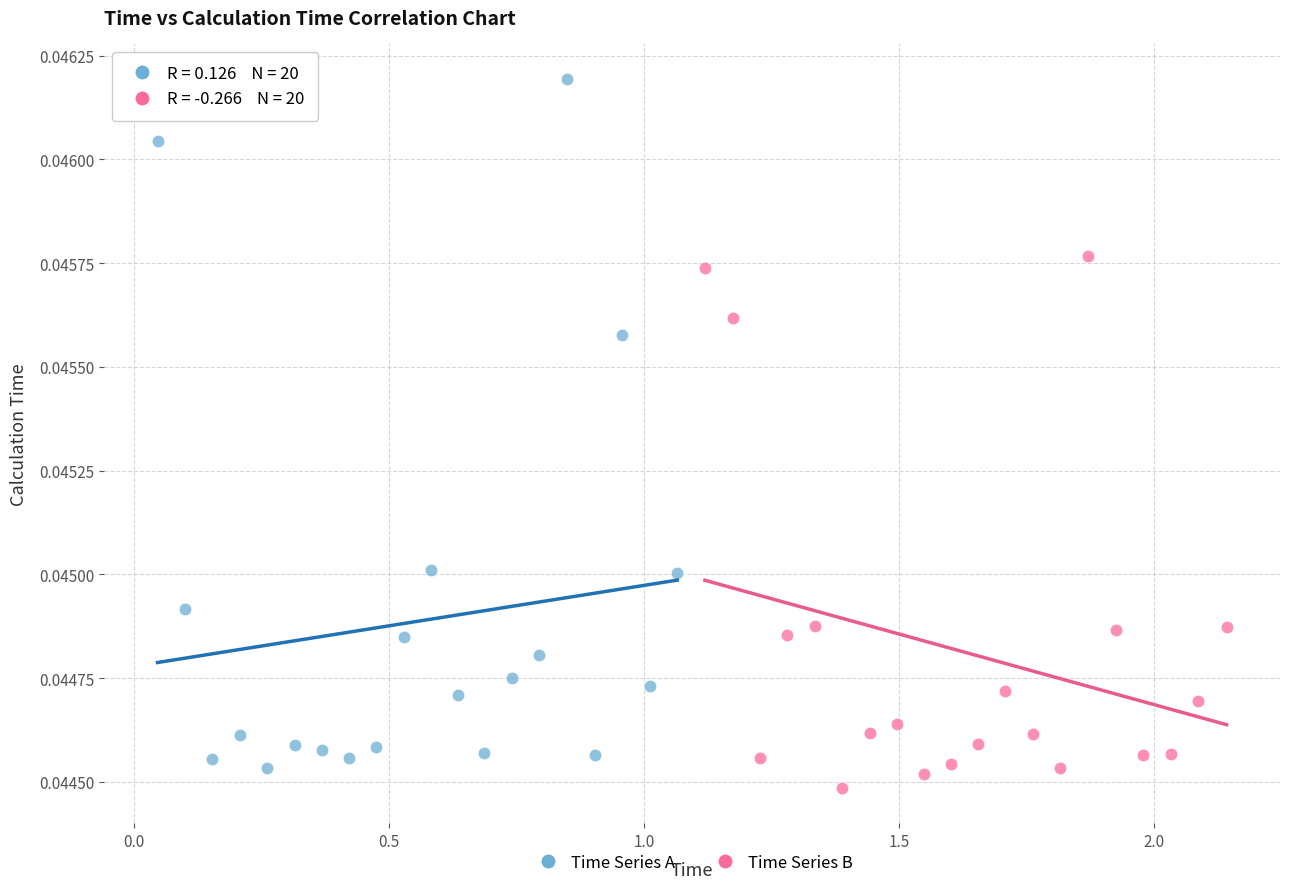

Which series has the largest Y range (max minus min)?

Time Series A